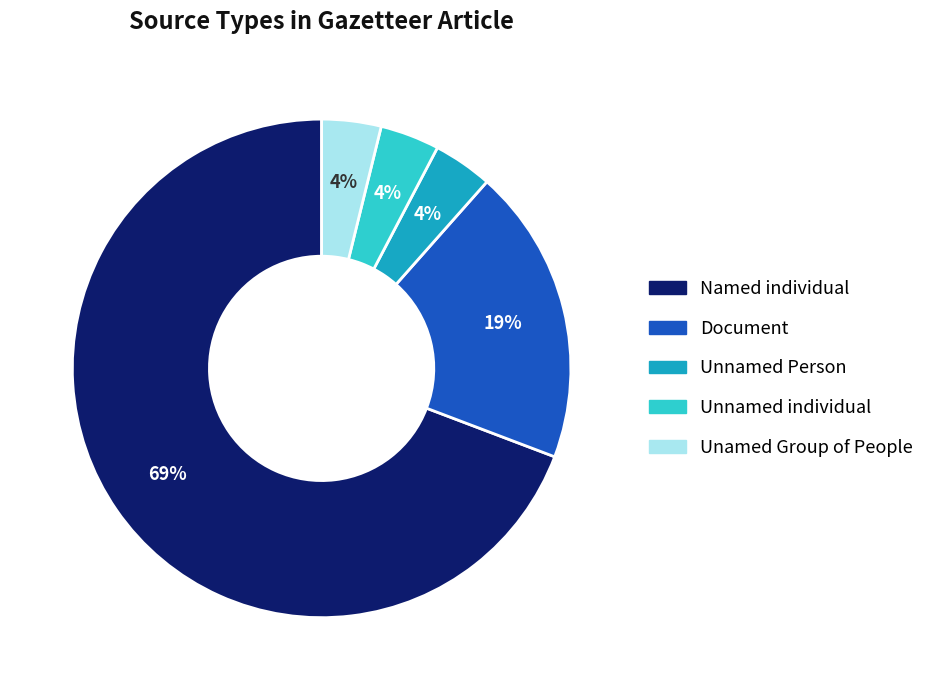

To the nearest percent, what is the difference between the Document and Unnamed individual slice percentages?

15%